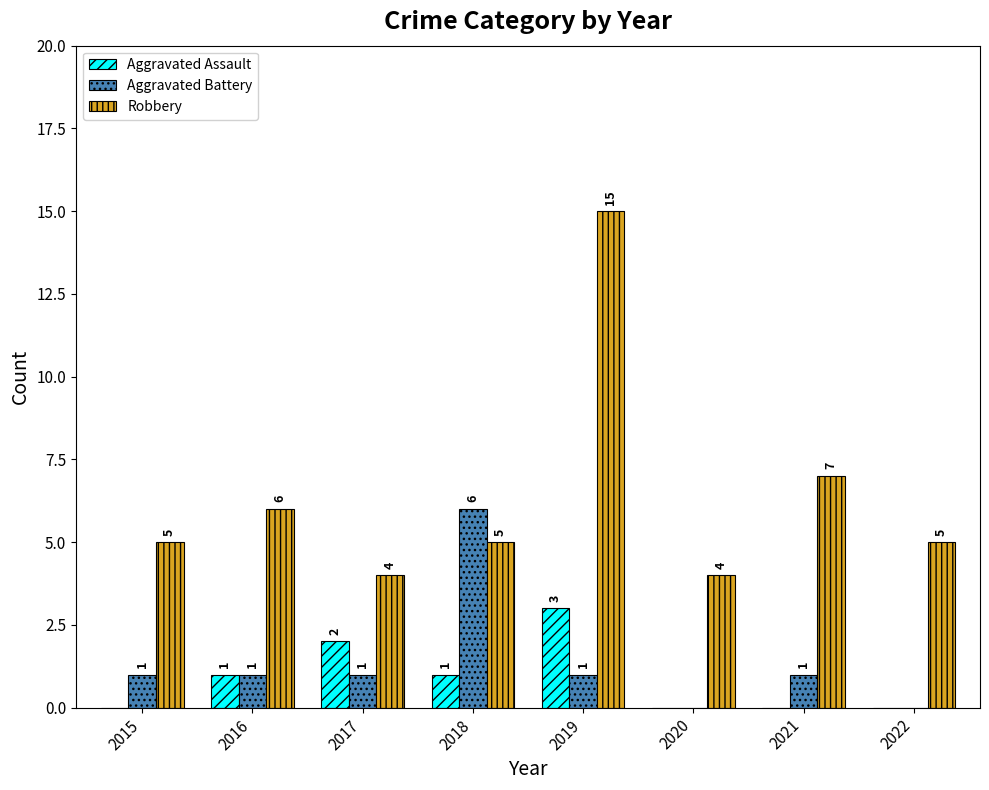

What is the average value of the Aggravated Assault series?

1